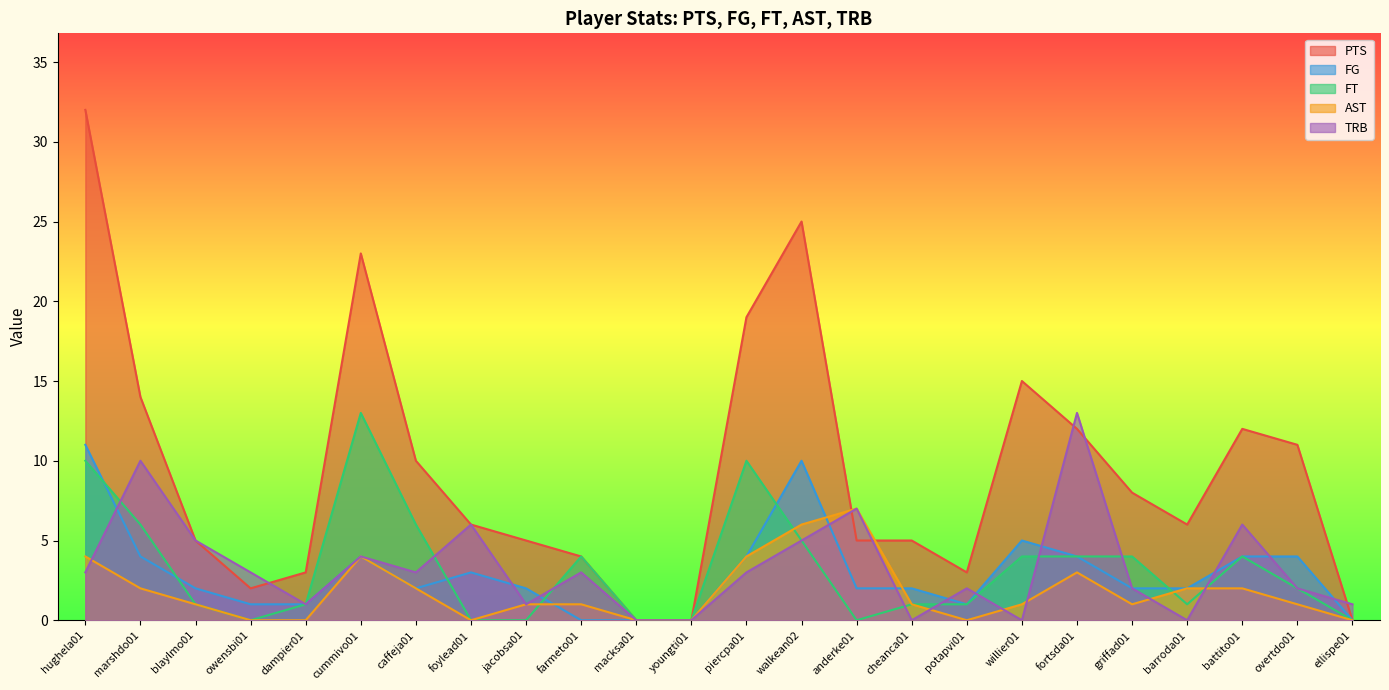

What is the label of the 10th point from the right?

anderke01